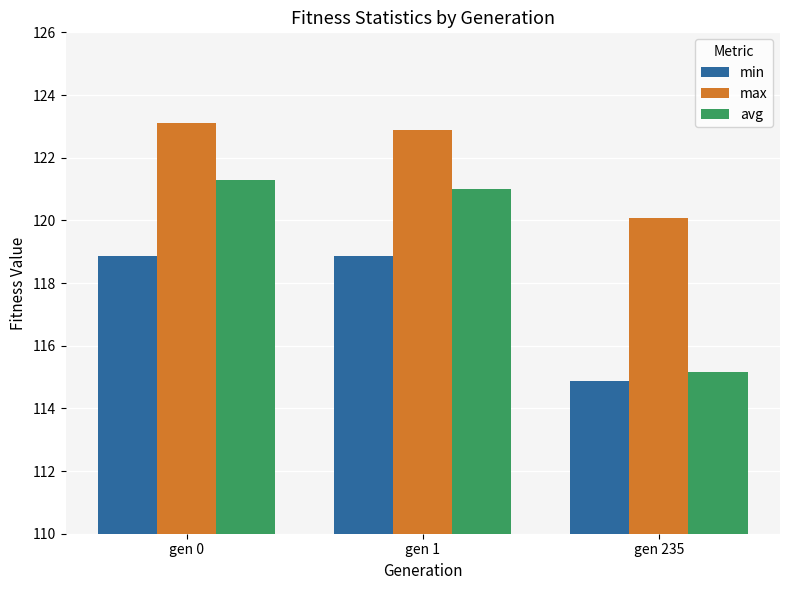

Count the min values in the range 114 to 118.

1